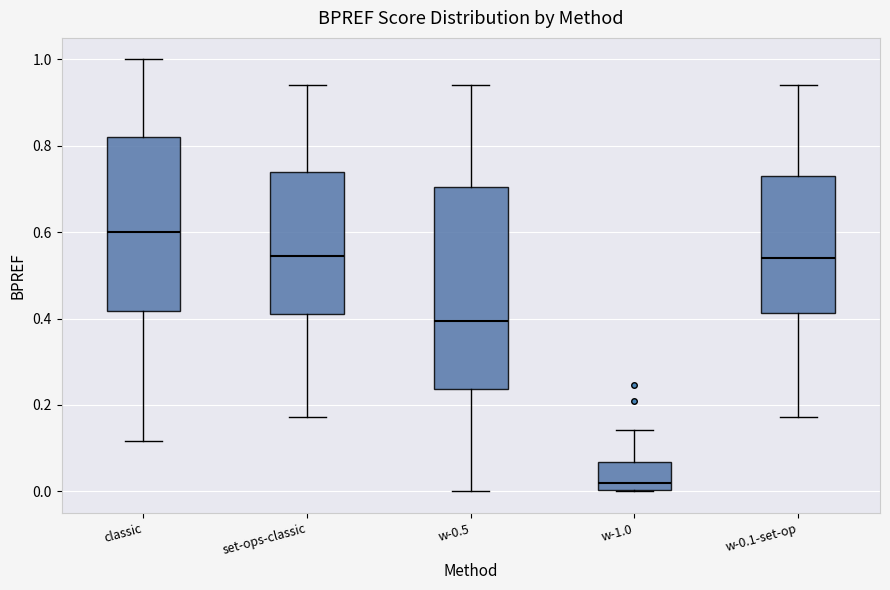

Reading left to right, transcribe this box plot: for each box, give where its median line is, the range the box spans, and where its two whiskers end, as read against the y-axis. The values are not printed on the chart, so give them approximately, as read against the axis.

classic: median 0.60, box 0.42 to 0.82, whiskers 0.12 to 1.00
set-ops-classic: median 0.54, box 0.40 to 0.74, whiskers 0.18 to 0.94
w-0.5: median 0.40, box 0.24 to 0.70, whiskers 0.00 to 0.94
w-1.0: median 0.02, box 0.00 to 0.06, whiskers 0.00 to 0.14
w-0.1-set-op: median 0.54, box 0.42 to 0.72, whiskers 0.18 to 0.94